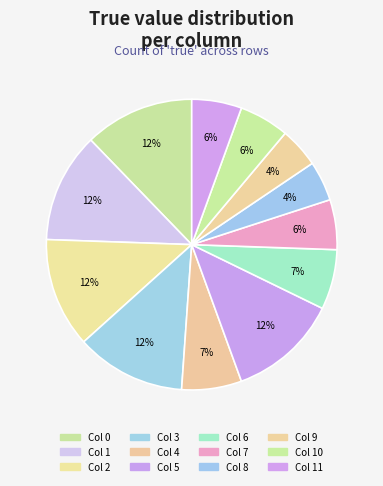

How many segments does this pie chart have?

12